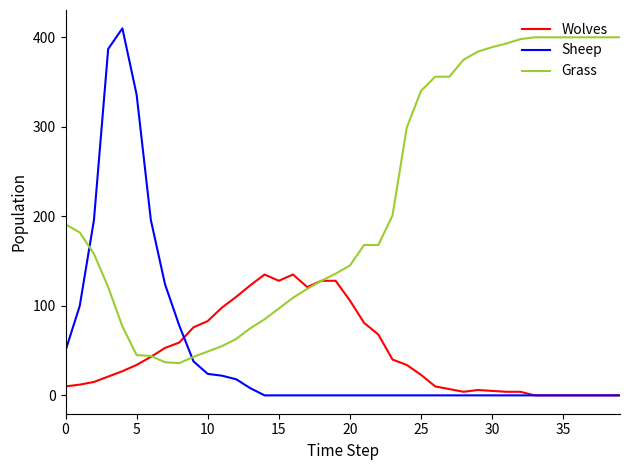

What is the greatest value displayed?

410